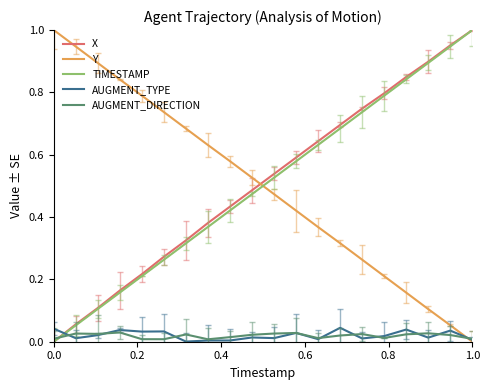

True or false: Y and AUGMENT_TYPE cross at least once.

True